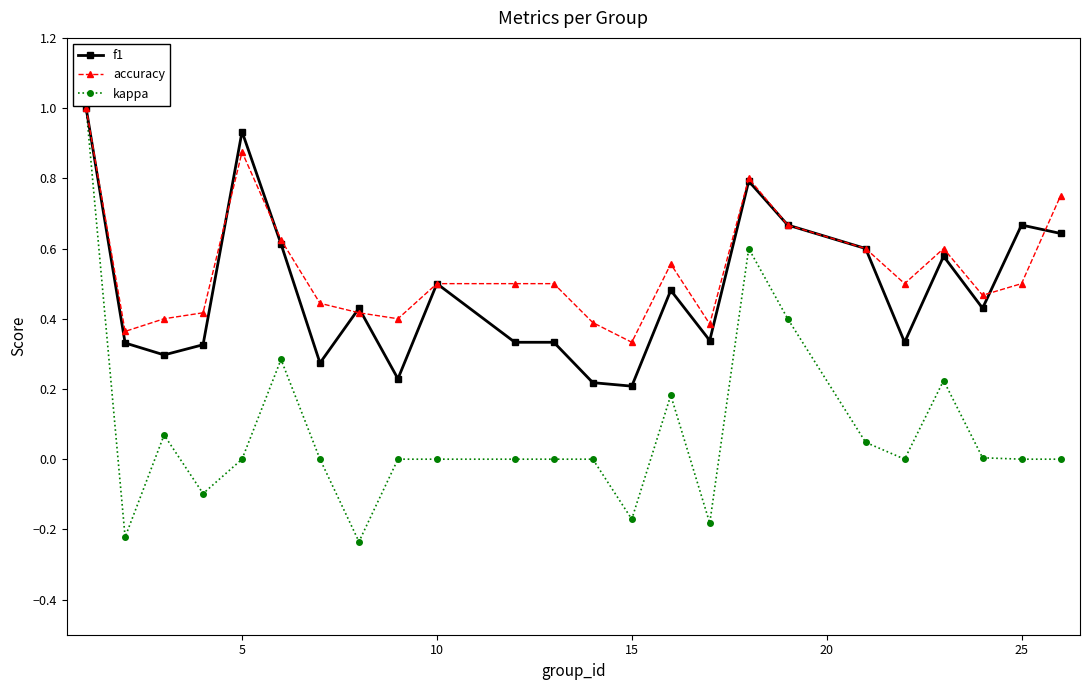

True or false: f1 has more than 2 interior local peaks.

True